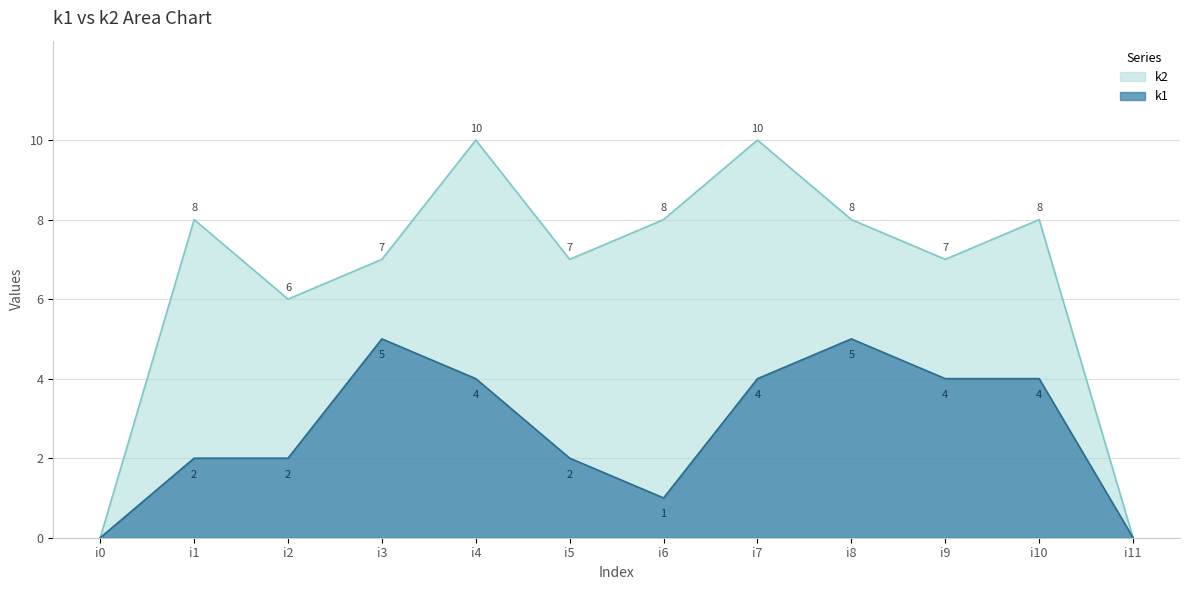

At how many categories does at least one series exceed 2?

10